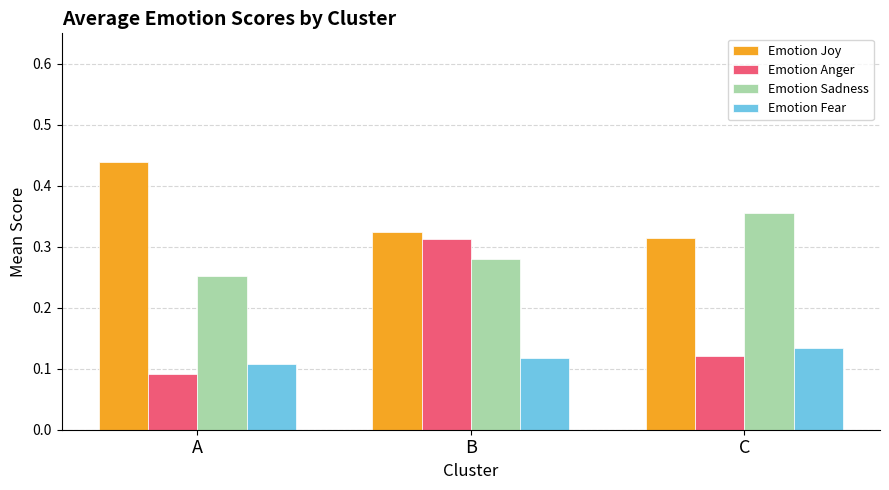

Which category has the highest value across all series?

A